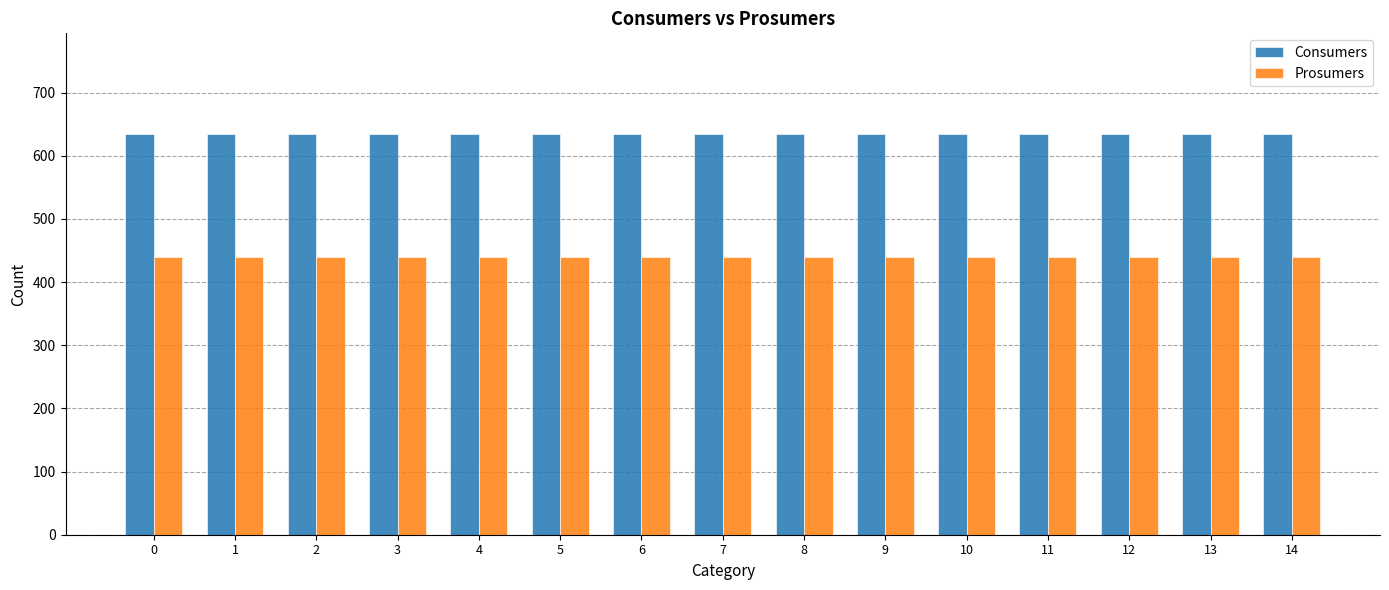

What is the average value of the Prosumers series?

440